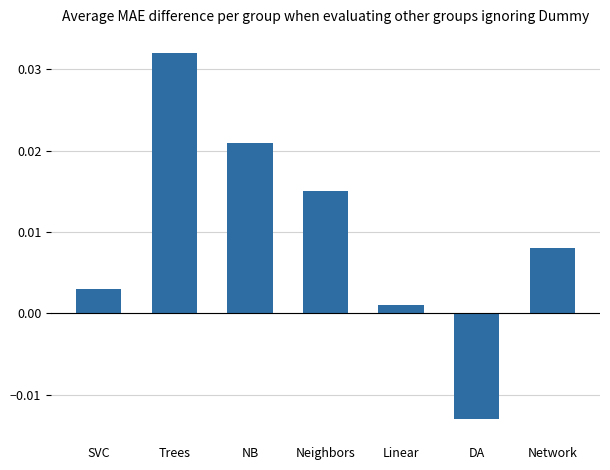

List the labels in order of value, largest first.

Trees, NB, Neighbors, Network, SVC, Linear, DA